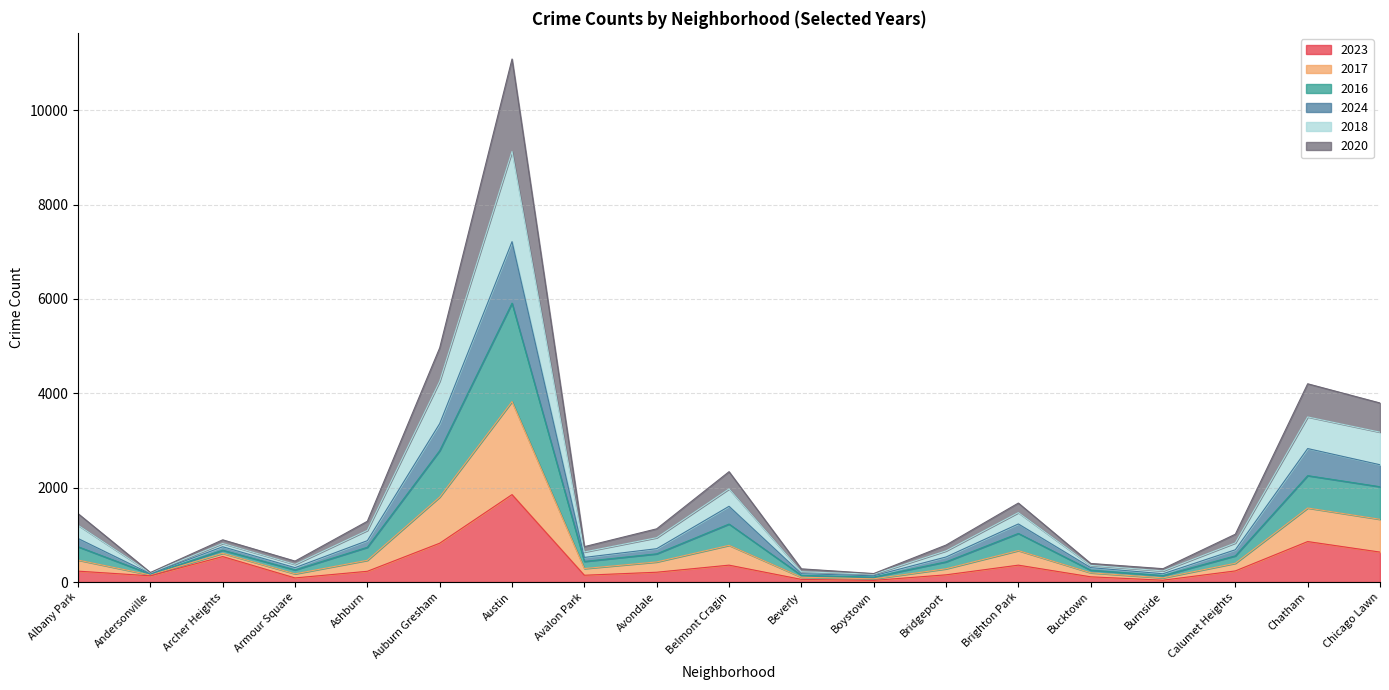

At which label does 2023 reach its peak?

Austin